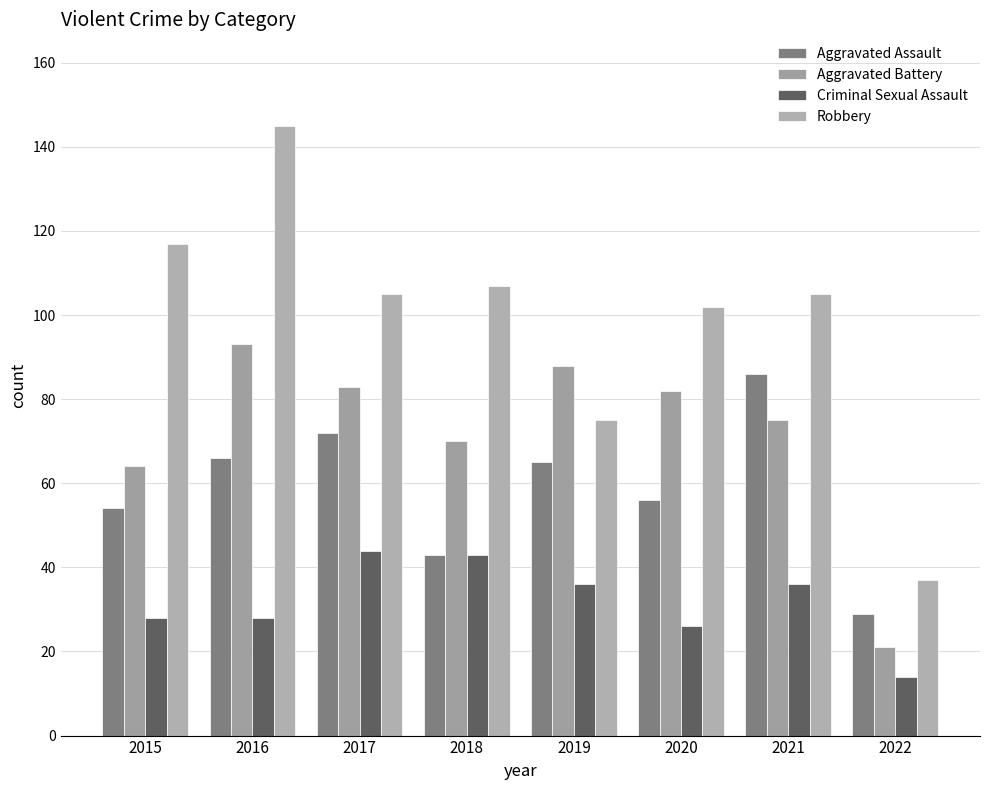

Which category has the highest value across all series?

2016